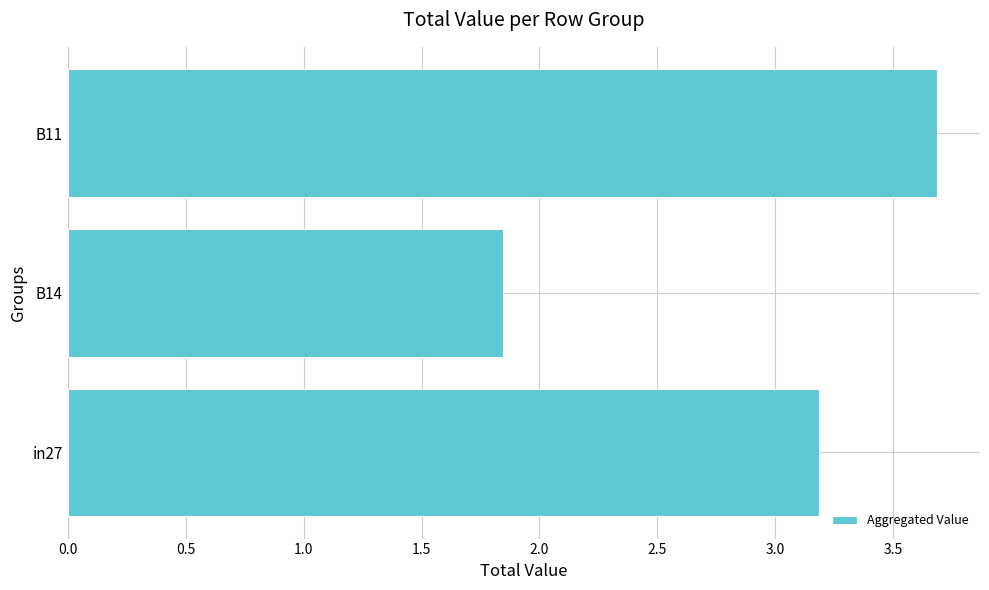

What value does the data have at B11?

3.7